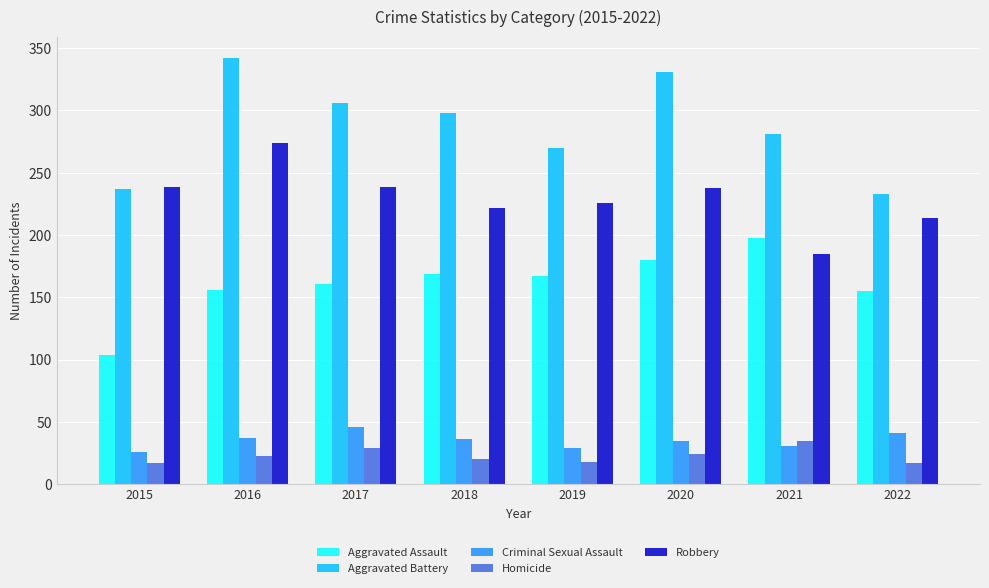

Is it true that Aggravated Assault equals 155 at 2022?

True